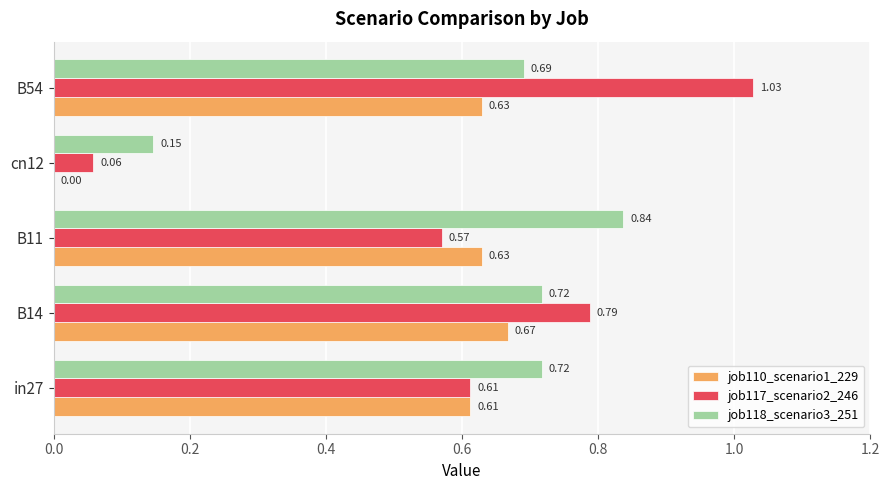

Which series has the largest total across all categories?

job118_scenario3_251